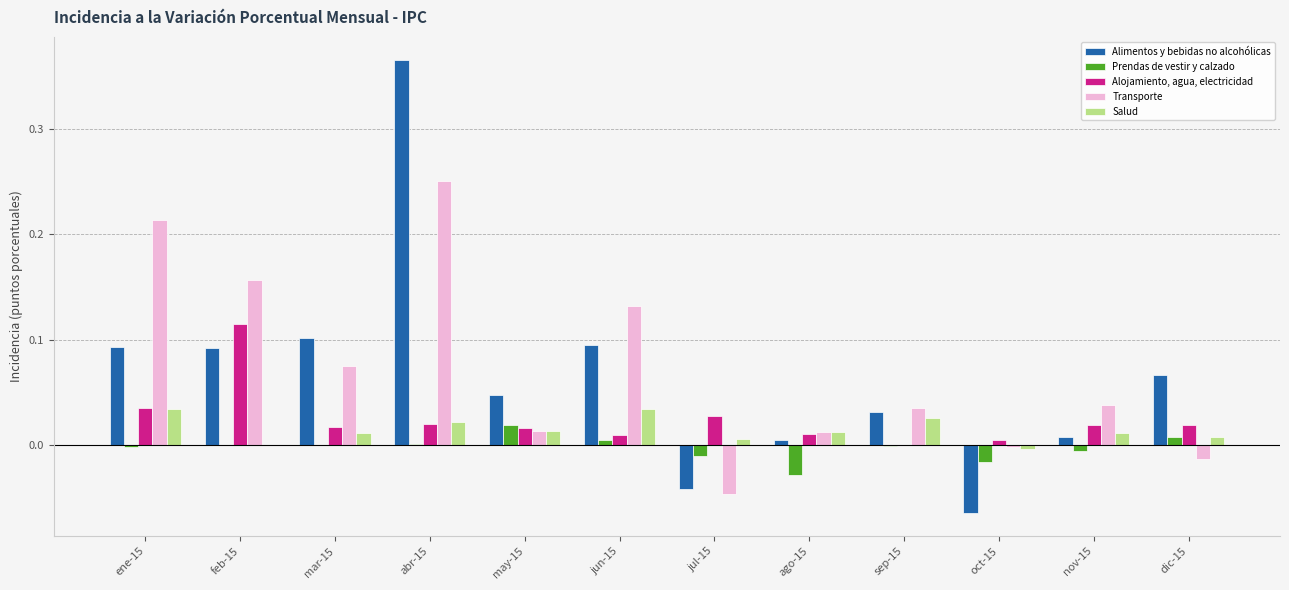

At which category is the sum across all series the highest?

abr-15